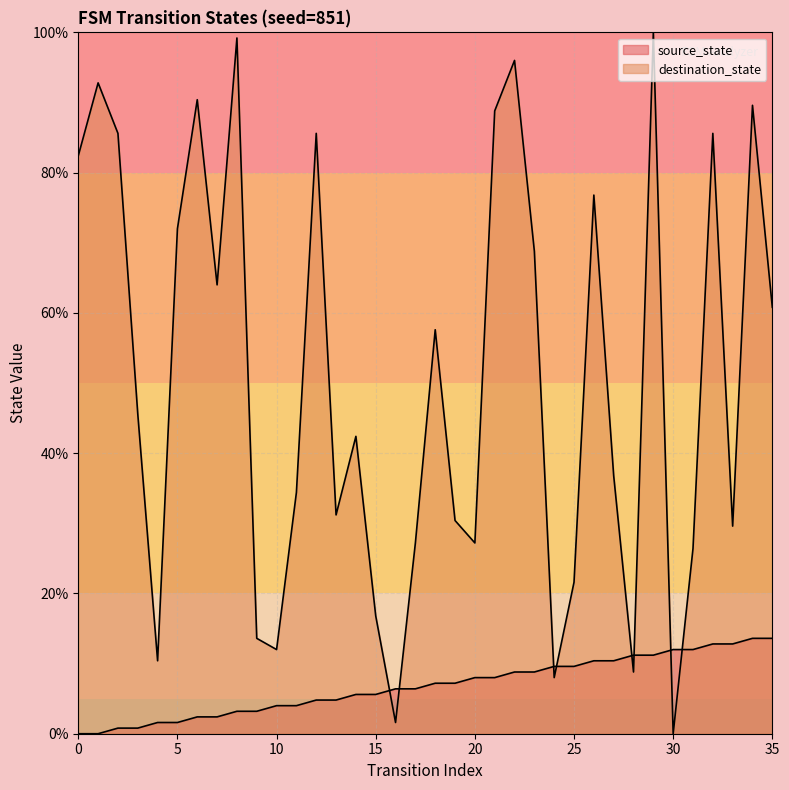

How many values in the source_state series are below 7?

18